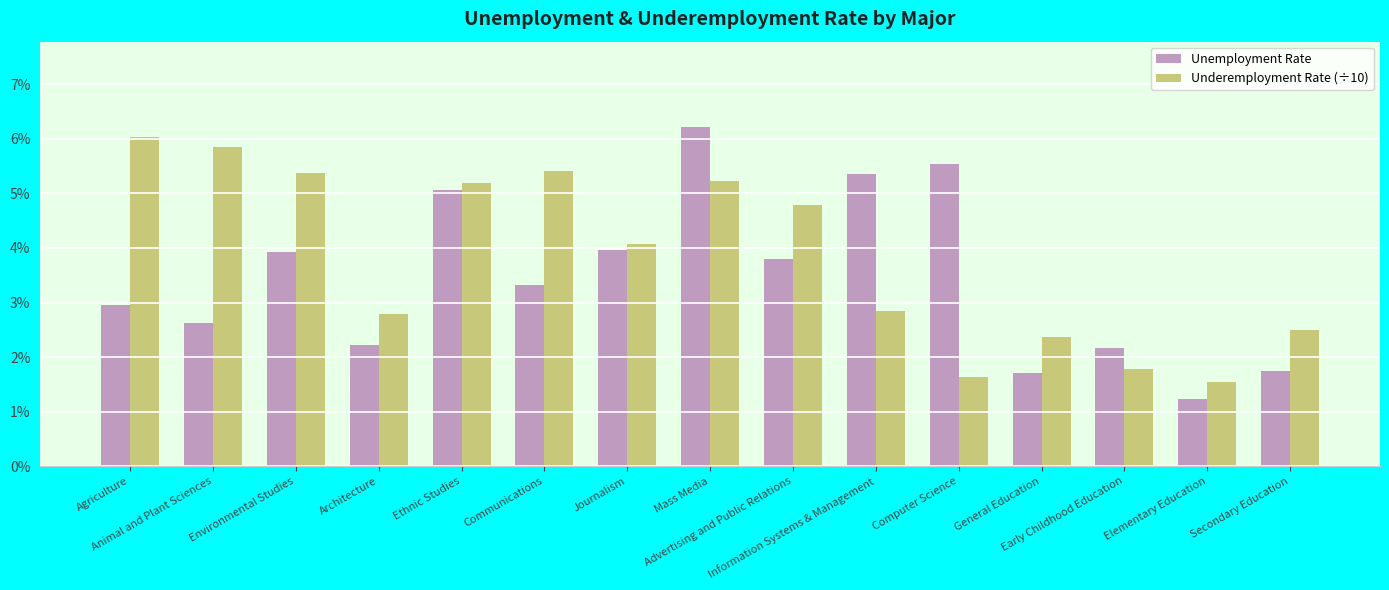

The Underemployment Rate (÷10) series shows 2.7 at Elementary Education. True or false?

False